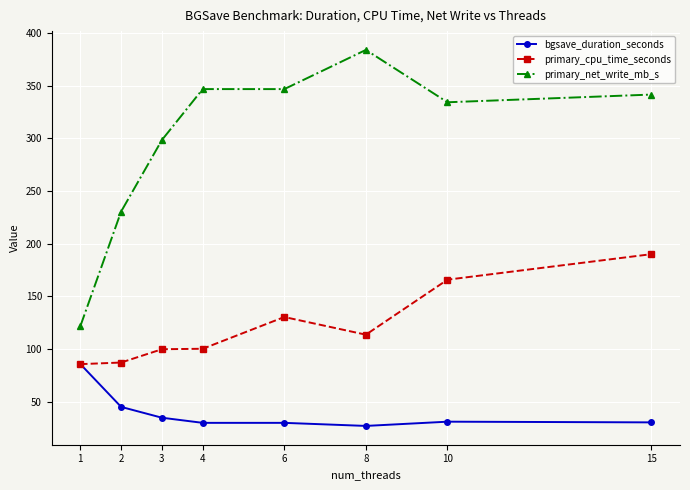

Between 1 and 2, which series saw the biggest shift?

primary_net_write_mb_s